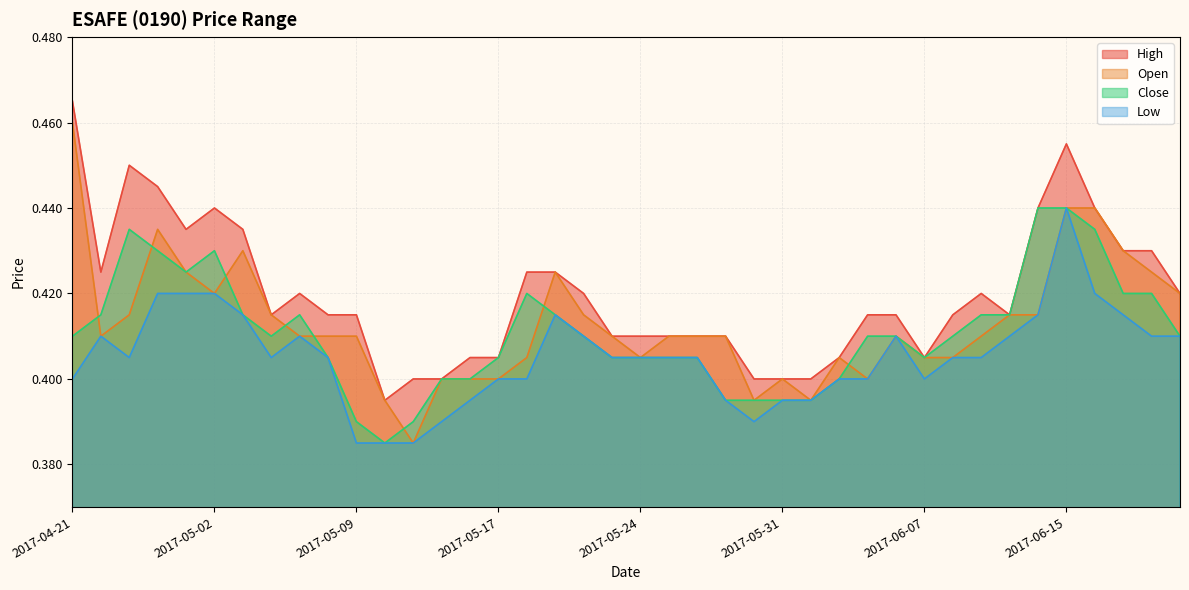

Which category has the lowest value in the high series?

2017-05-11